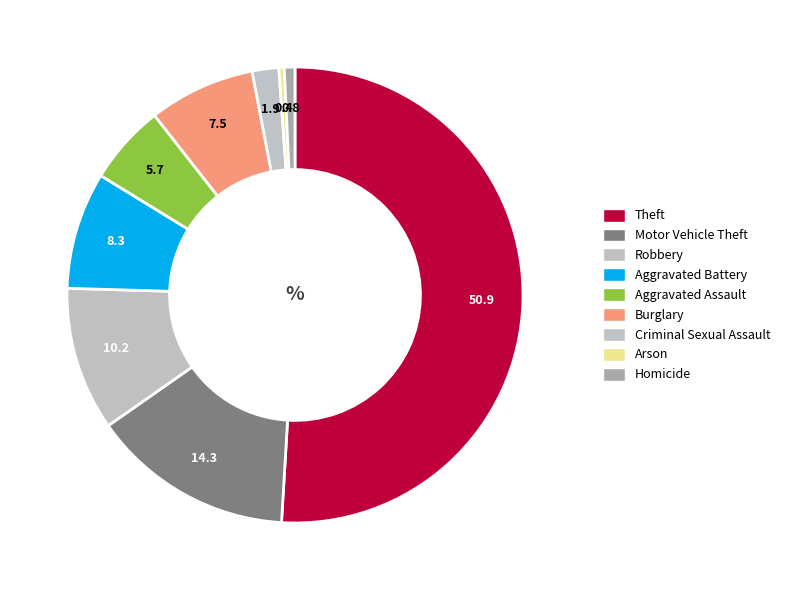

Rank the categories by value from highest to lowest.

Theft, Motor Vehicle Theft, Robbery, Aggravated Battery, Burglary, Aggravated Assault, Criminal Sexual Assault, Homicide, Arson